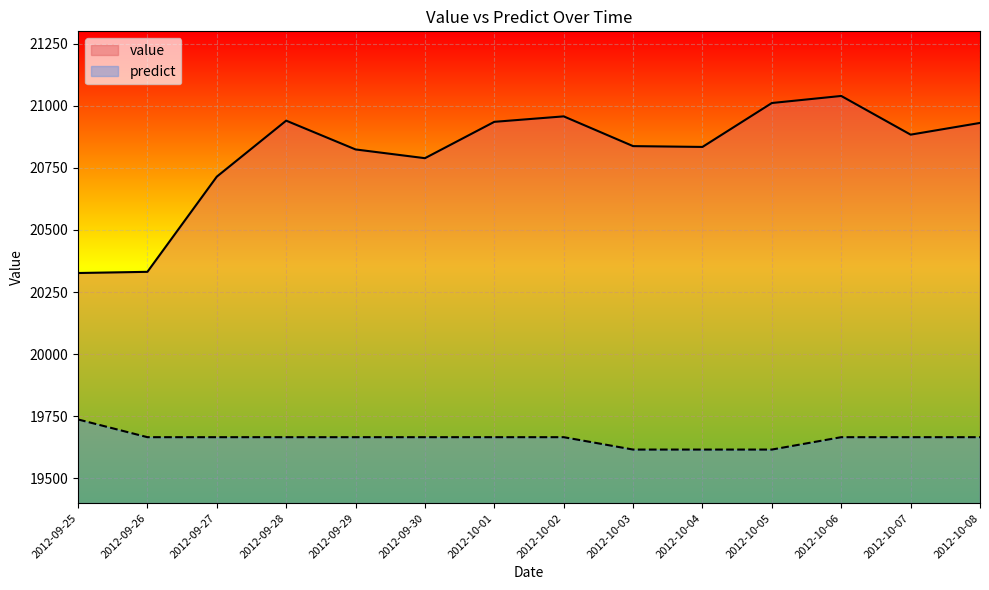

At which label does predict first exceed 19665?

2012-09-25